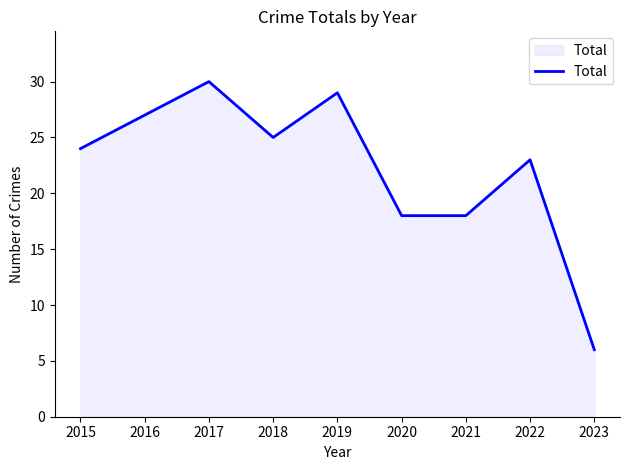

Approximately how many times larger is the value at 2017 compared to 2018?

1.2